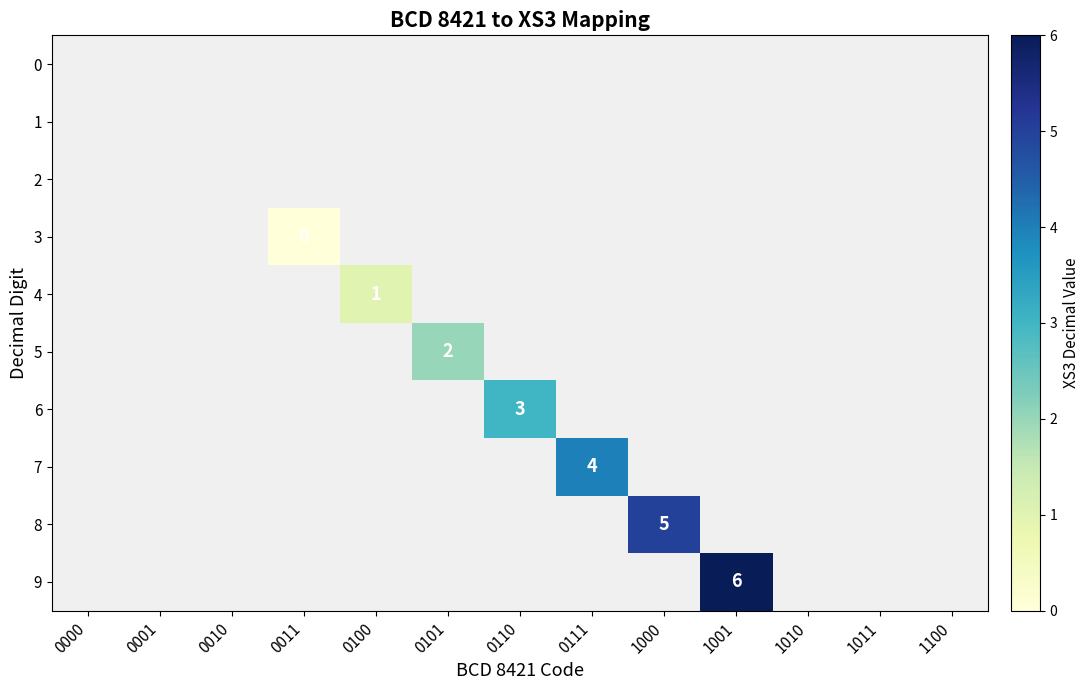

True or false: 8 has a value of 8 at 1000.

False